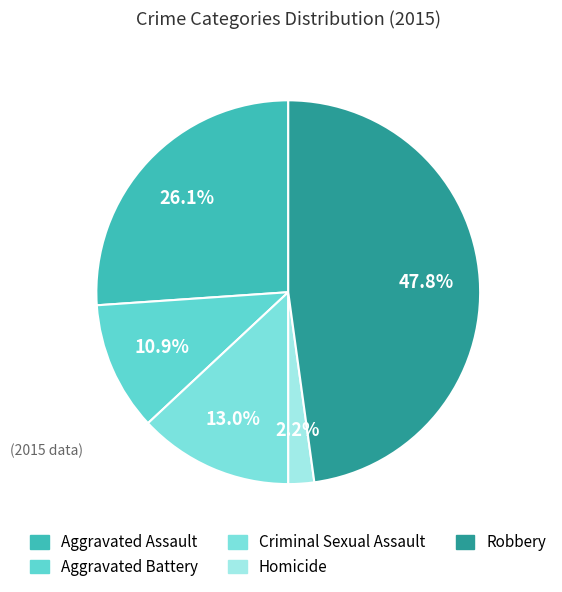

What is the change in value from Criminal Sexual Assault to Robbery?

+16